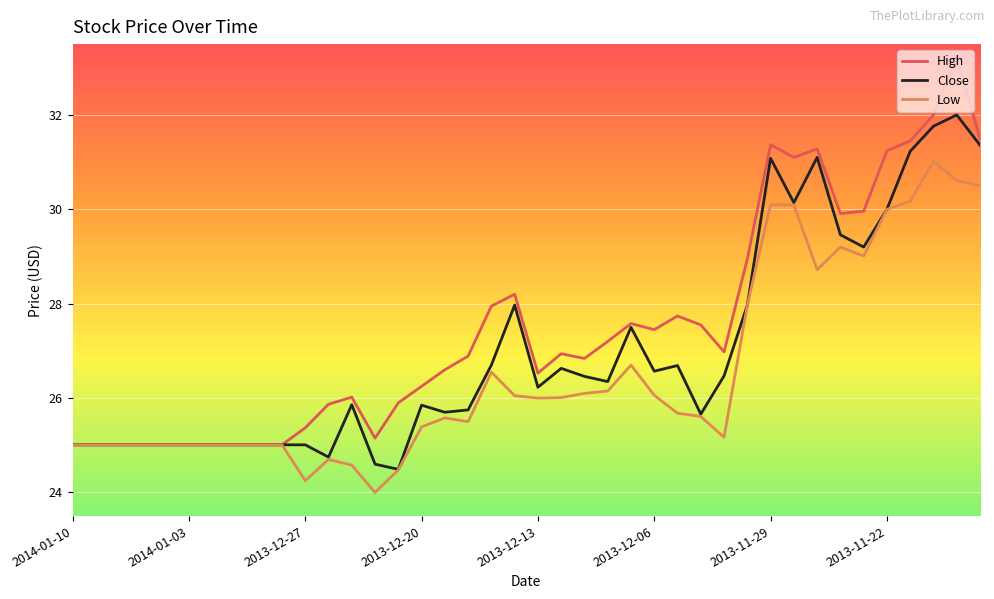

Rank the series by their maximum value, from lowest to highest.

Low, Close, High